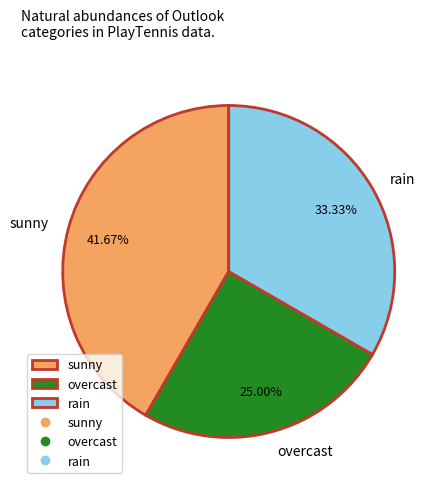

Which category has the smallest portion of the pie?

overcast